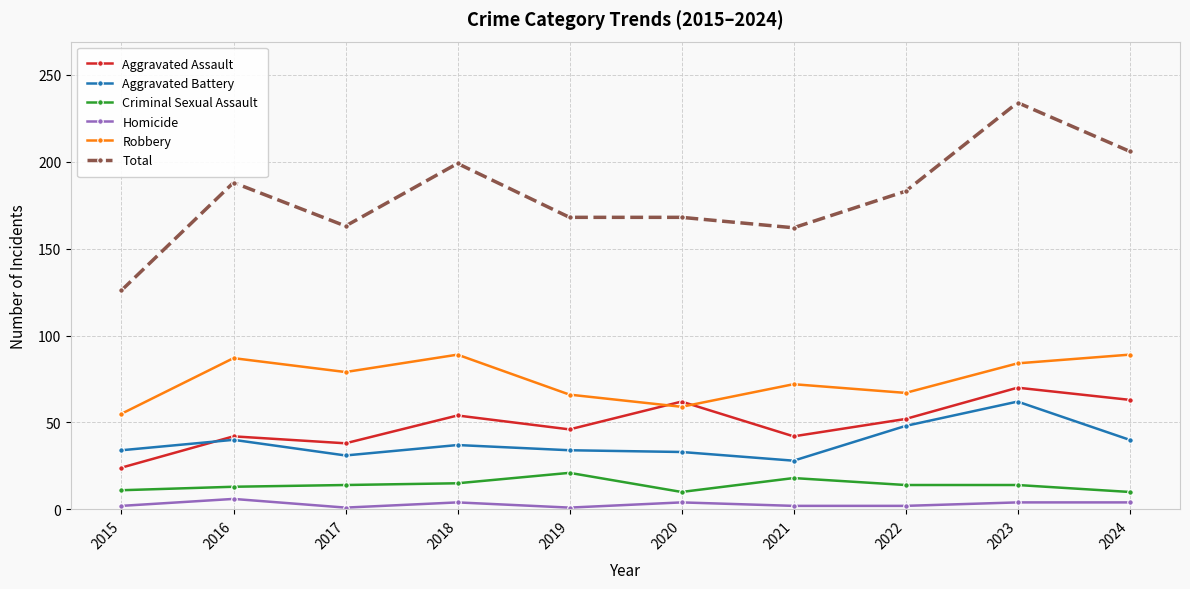

How many categories are shown in the chart?

10